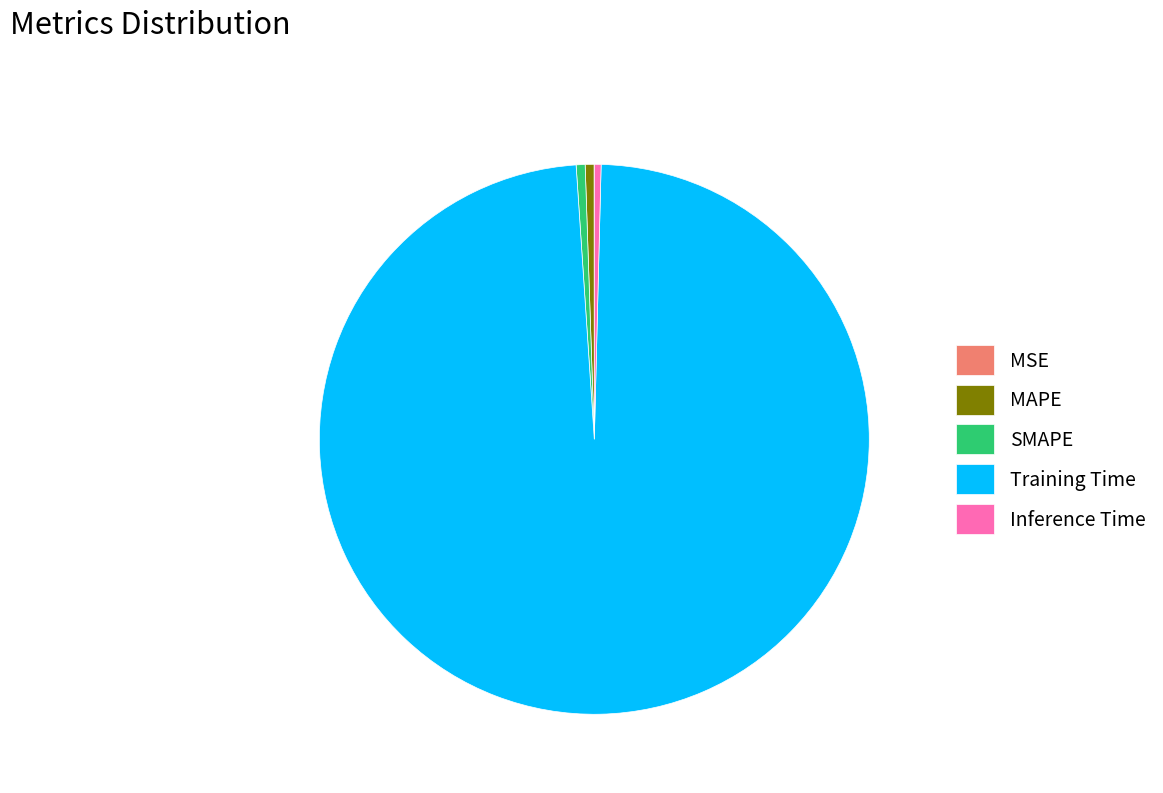

Is the sum of Inference Time and SMAPE greater than half?

No